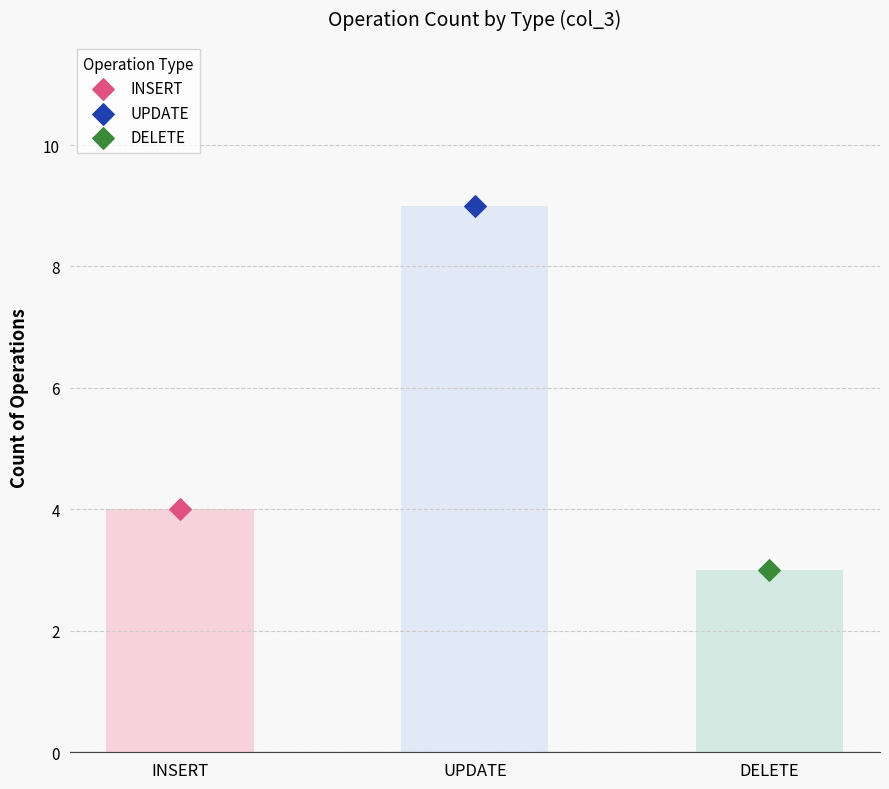

What is the change in value from INSERT to UPDATE?

+5